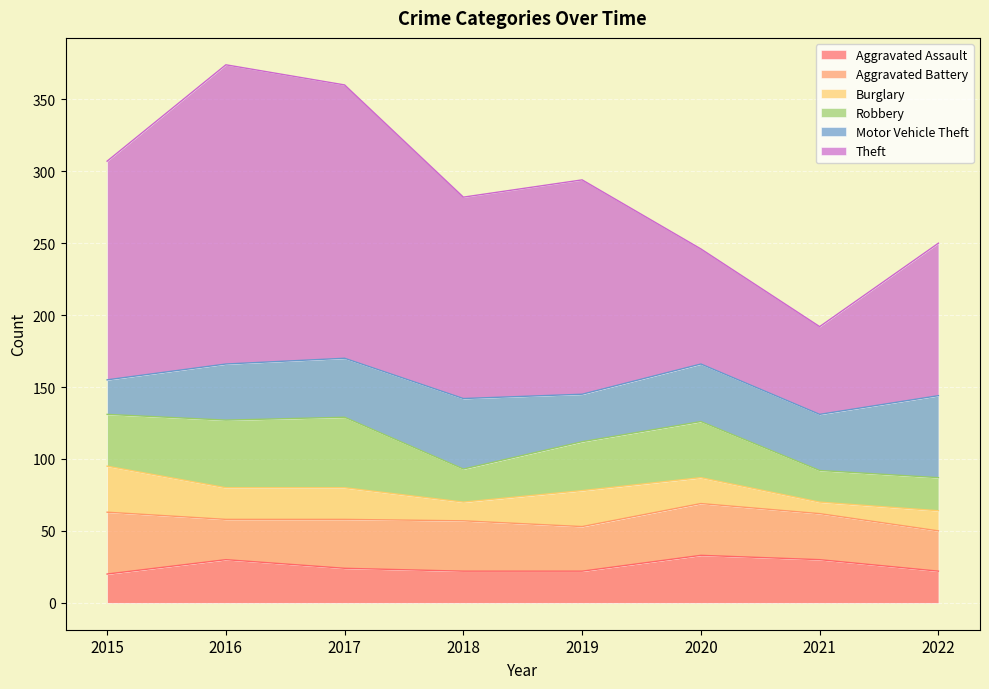

Reading left to right, extract all data points from this chart.

Aggravated Assault: 20	30	24	22	22	33	30	22
Aggravated Battery: 43	28	34	35	31	36	32	28
Burglary: 32	22	22	13	25	18	8	14
Robbery: 36	47	49	23	34	39	22	23
Motor Vehicle Theft: 24	39	41	49	33	40	39	57
Theft: 152	208	190	140	149	80	61	106